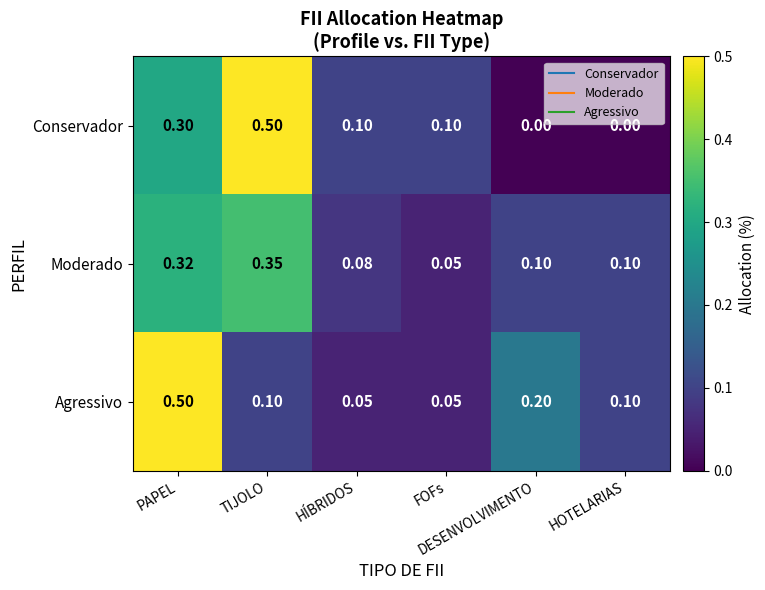

How many data points does each series have?

6